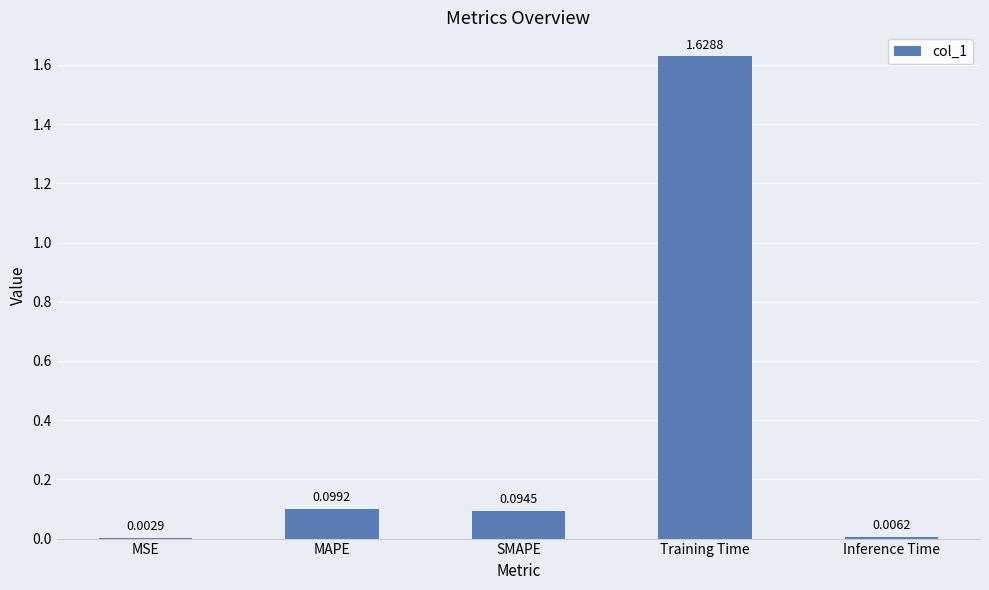

What is the sum of all values?

1.8